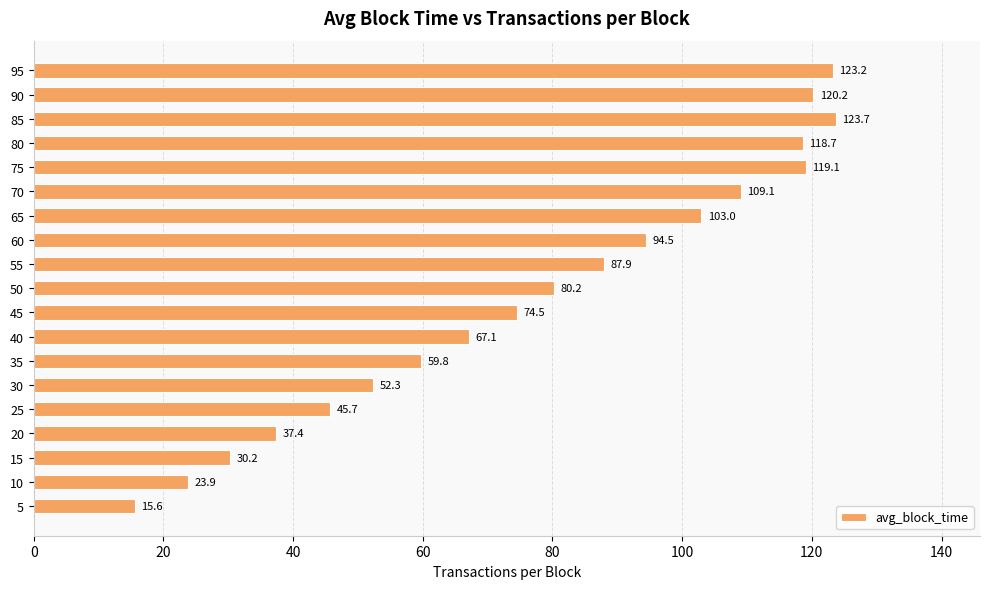

What is the sum of the values at 15 and 55?

118.1